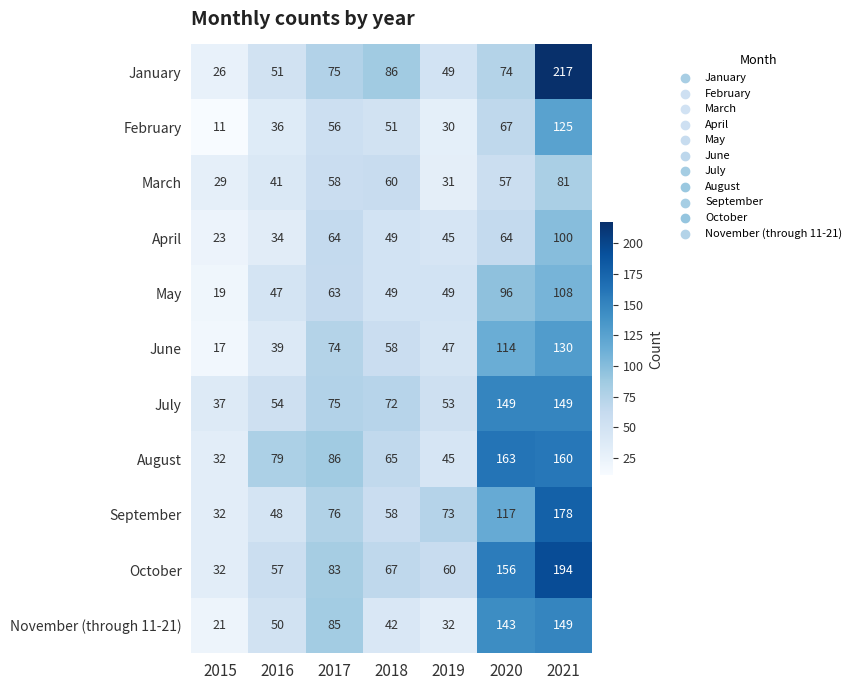

The July series shows 149 at 2021. True or false?

True